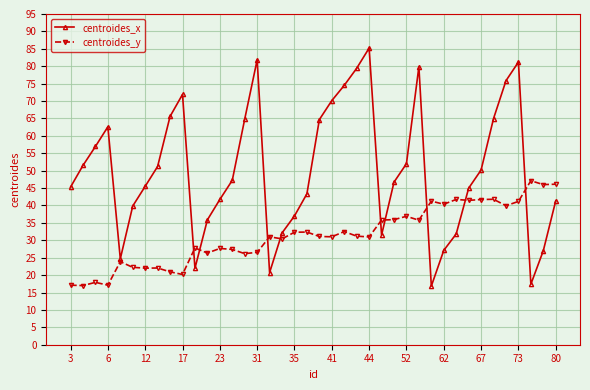

How many lines are shown in the chart?

2